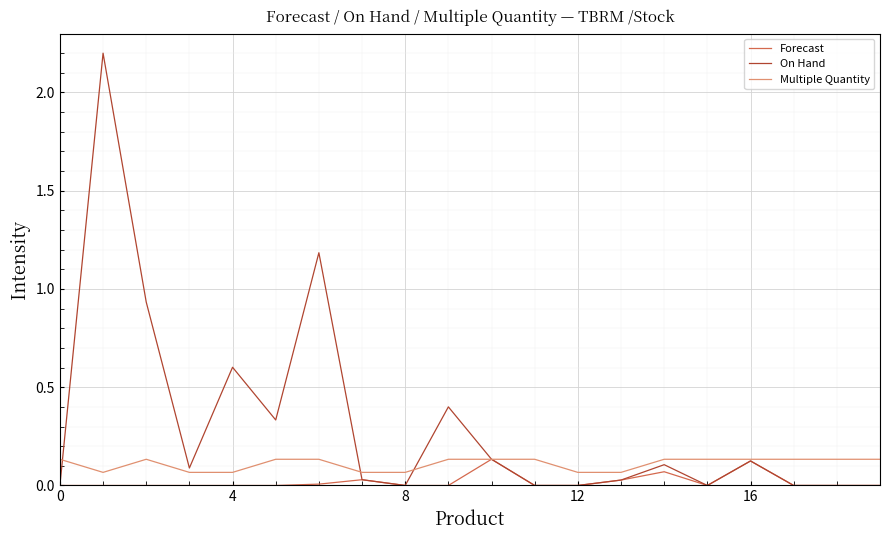

Which series has the widest spread of values?

On Hand